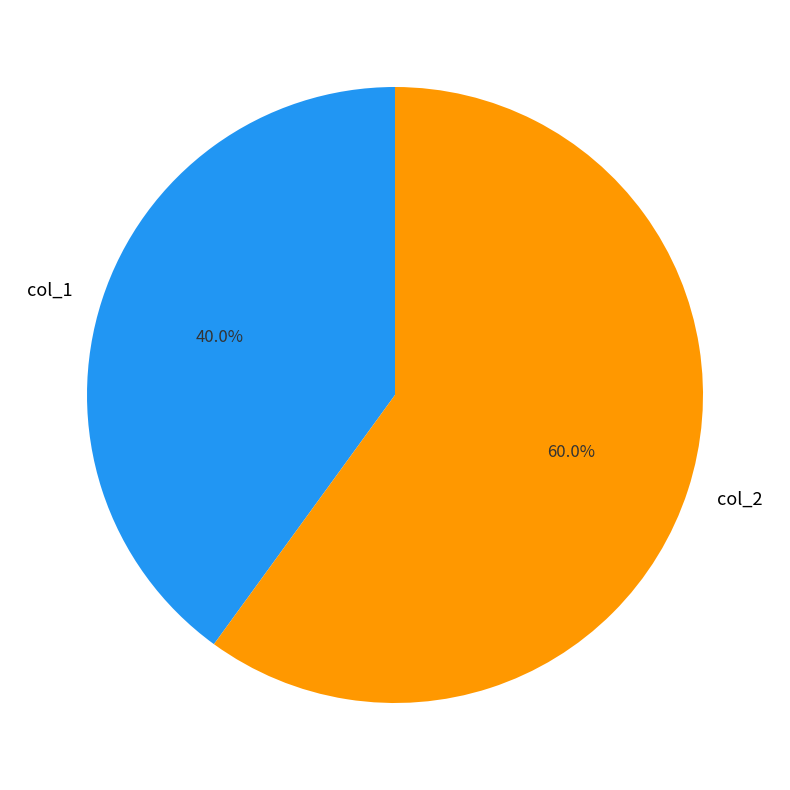

Do col_1 and col_2 together represent more than half of the pie?

Yes